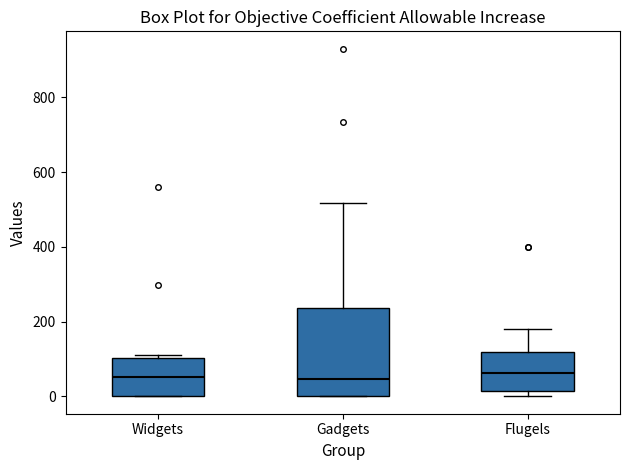

Reading left to right, read every box against the y-axis: the position of its median line, the range the box covers, and the ends of its whiskers. The values are not printed on the chart, so give them approximately, as read against the axis.

Widgets: median 60, box 0 to 100, whiskers 0 to 120
Gadgets: median 40, box 0 to 240, whiskers 0 to 520
Flugels: median 60, box 20 to 120, whiskers 0 to 180